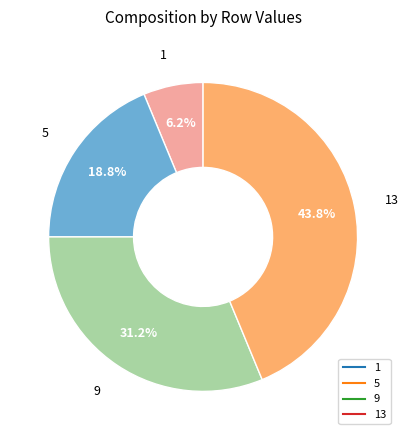

Is there a majority slice in this chart?

No